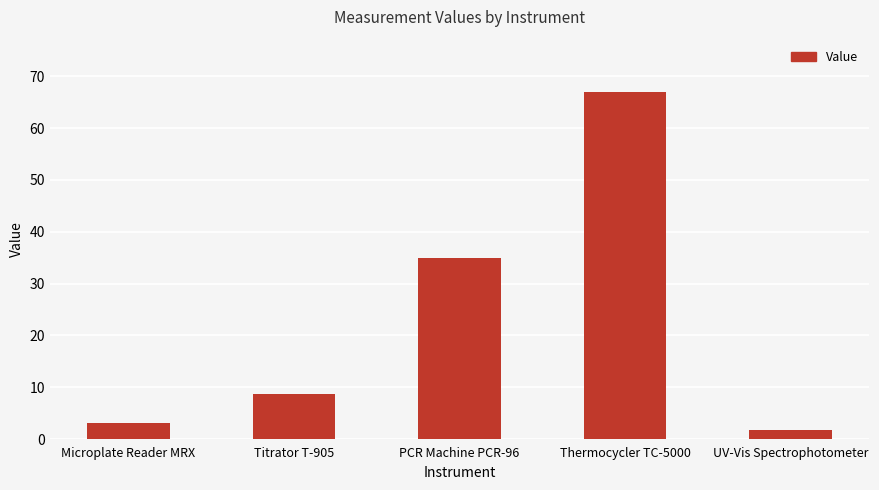

Does the chart contain any negative values?

No